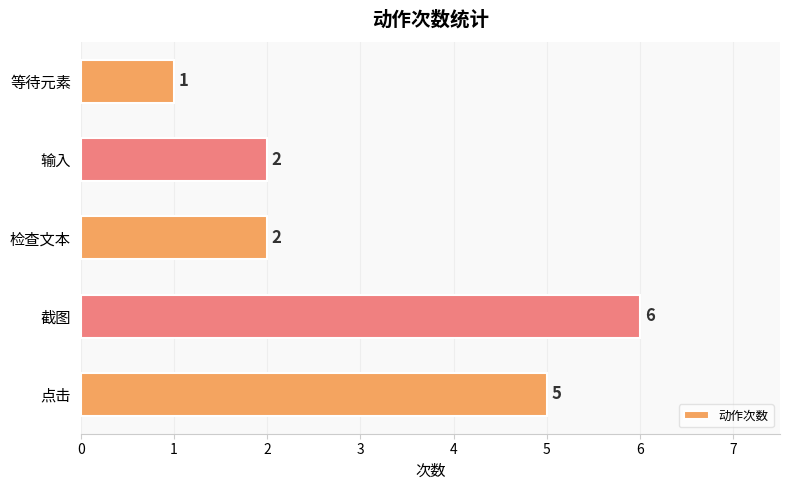

What is the ratio of the value at 截图 to the value at 等待元素?

6.0